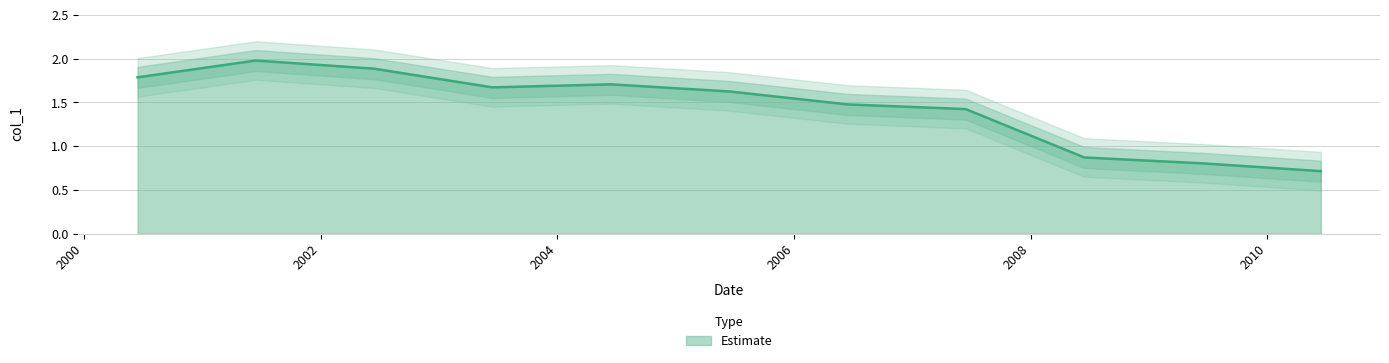

Which category has the lowest value across all series?

2010-06-15